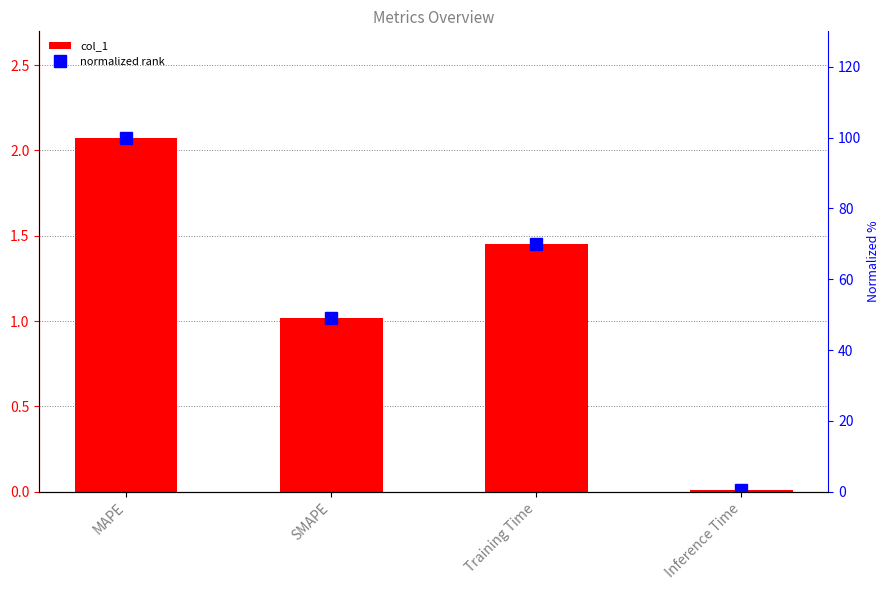

At which category does the chart reach its minimum across all series?

Inference Time